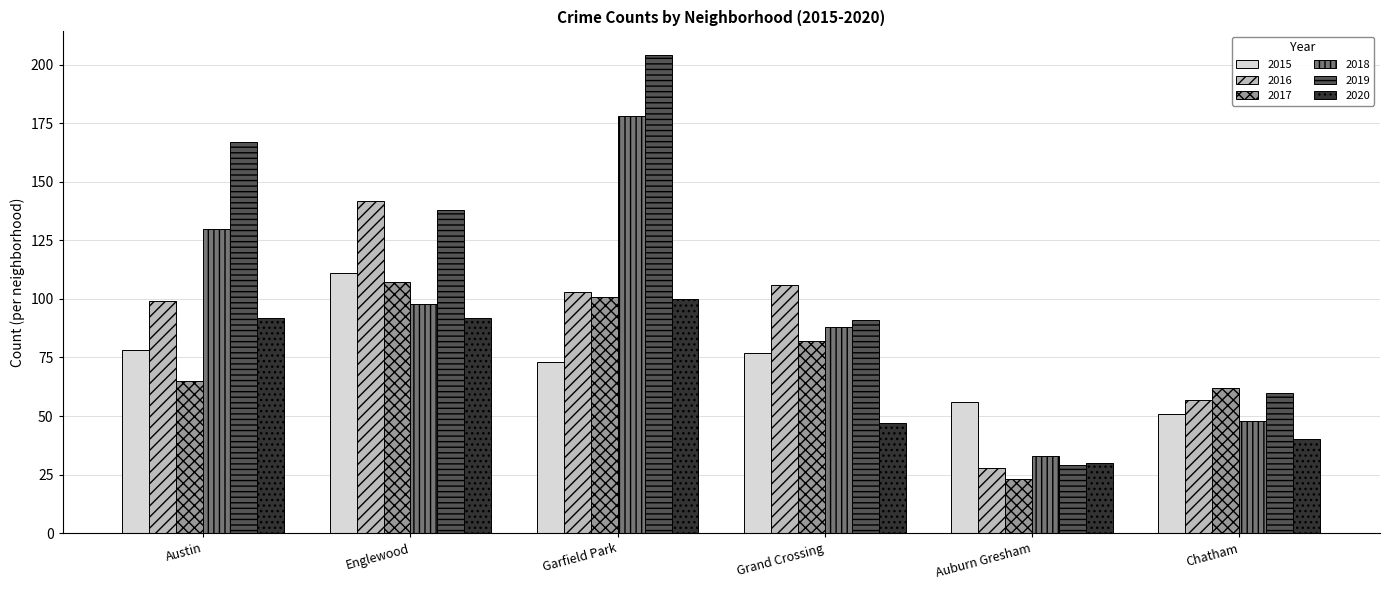

True or false: 2017 has a value of 82 at Grand Crossing.

True